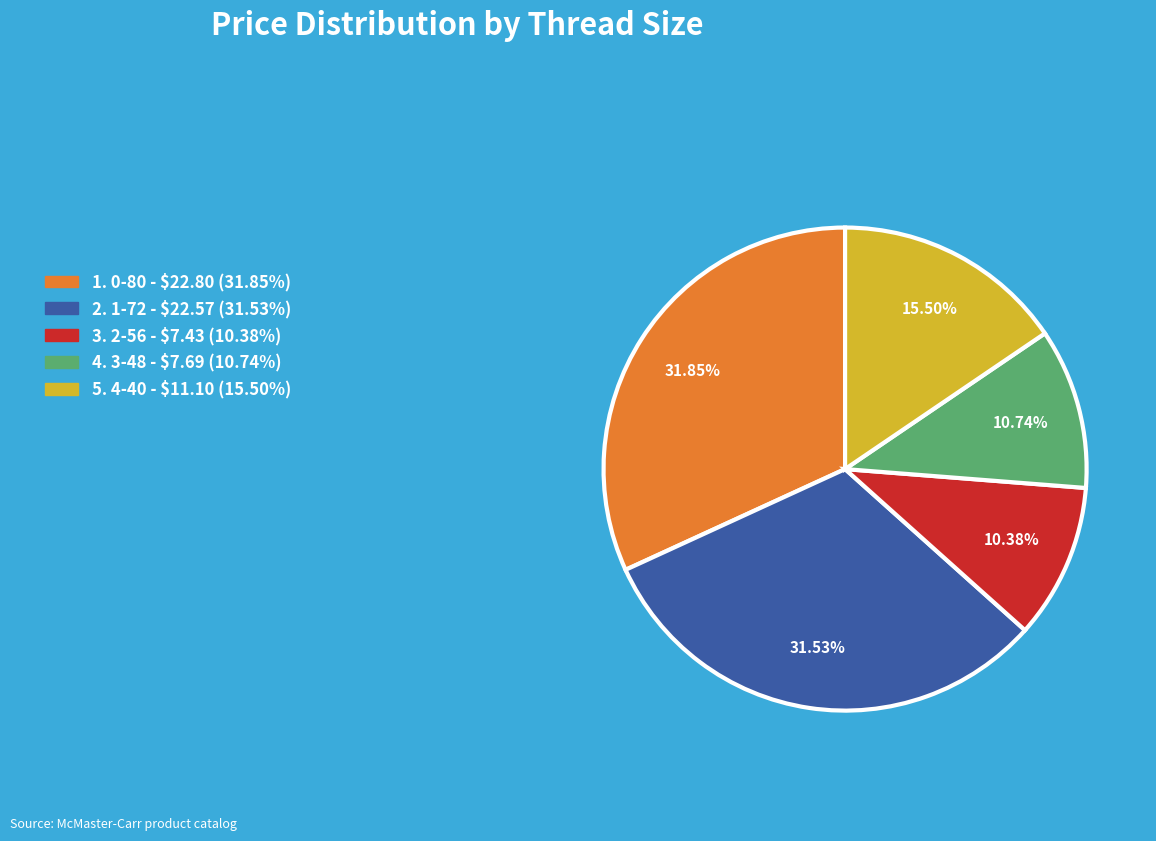

Is there a majority slice in this chart?

No